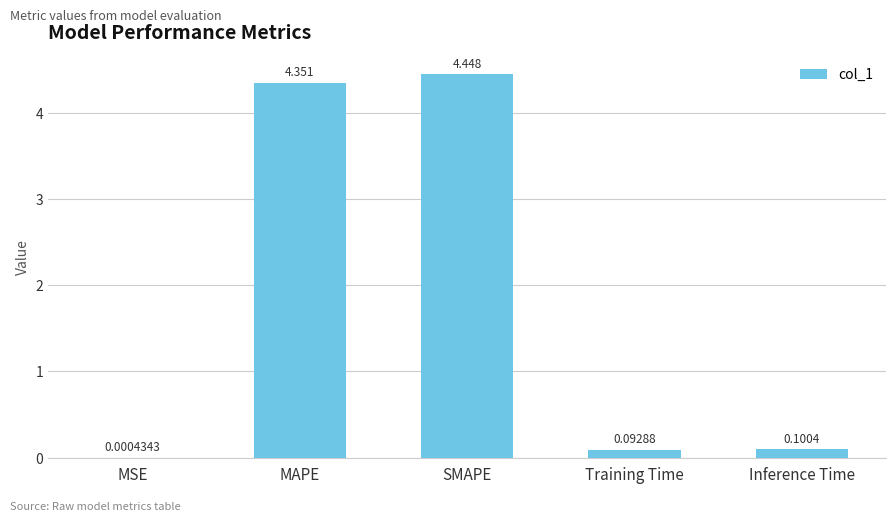

What is the change in value from SMAPE to Inference Time?

-4.3